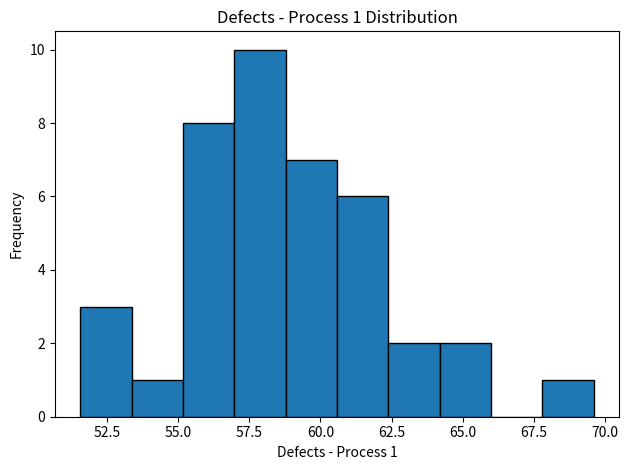

Around what value on the x-axis is the tallest bar? Give the approximate position of its centre, as read against the axis.

58.0